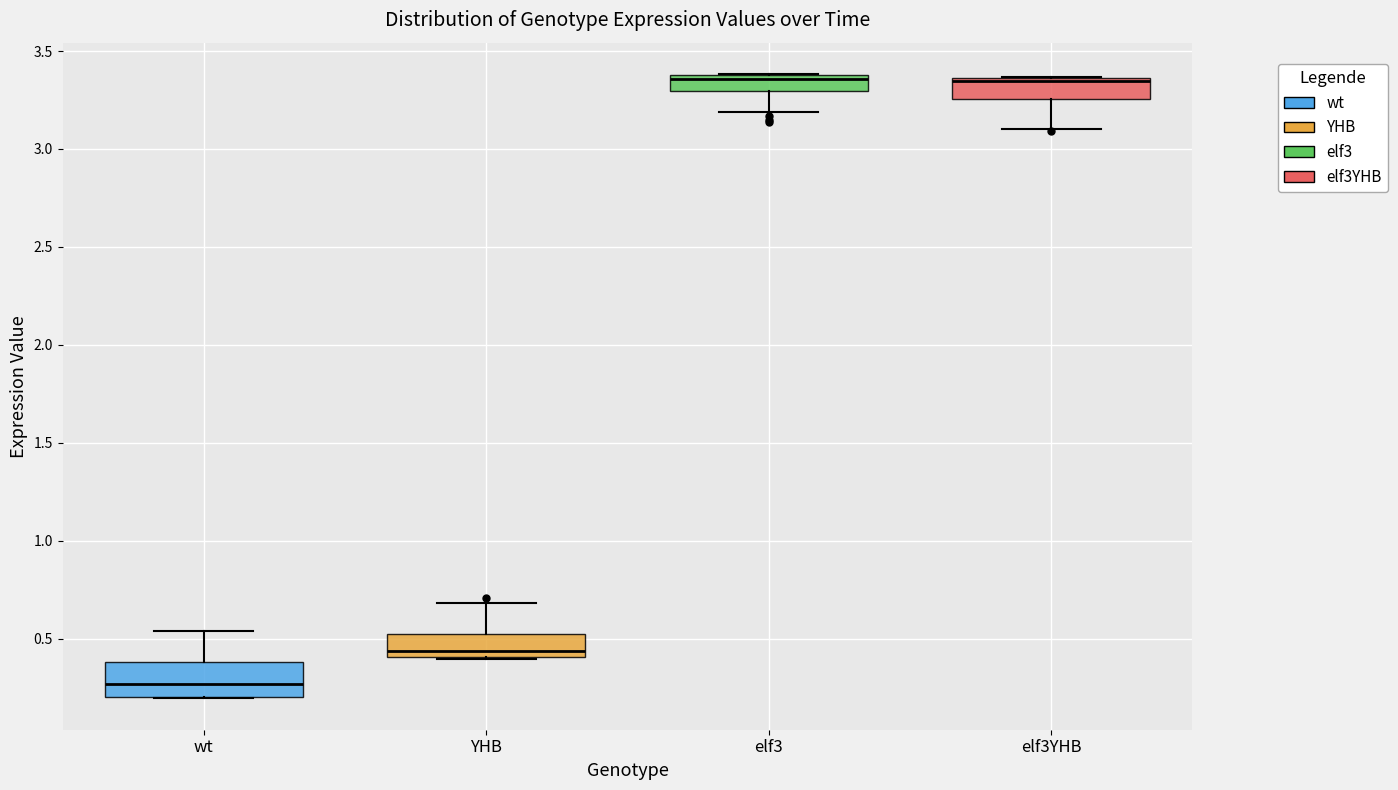

Which box is the tallest, from its lower edge to its upper edge?

wt